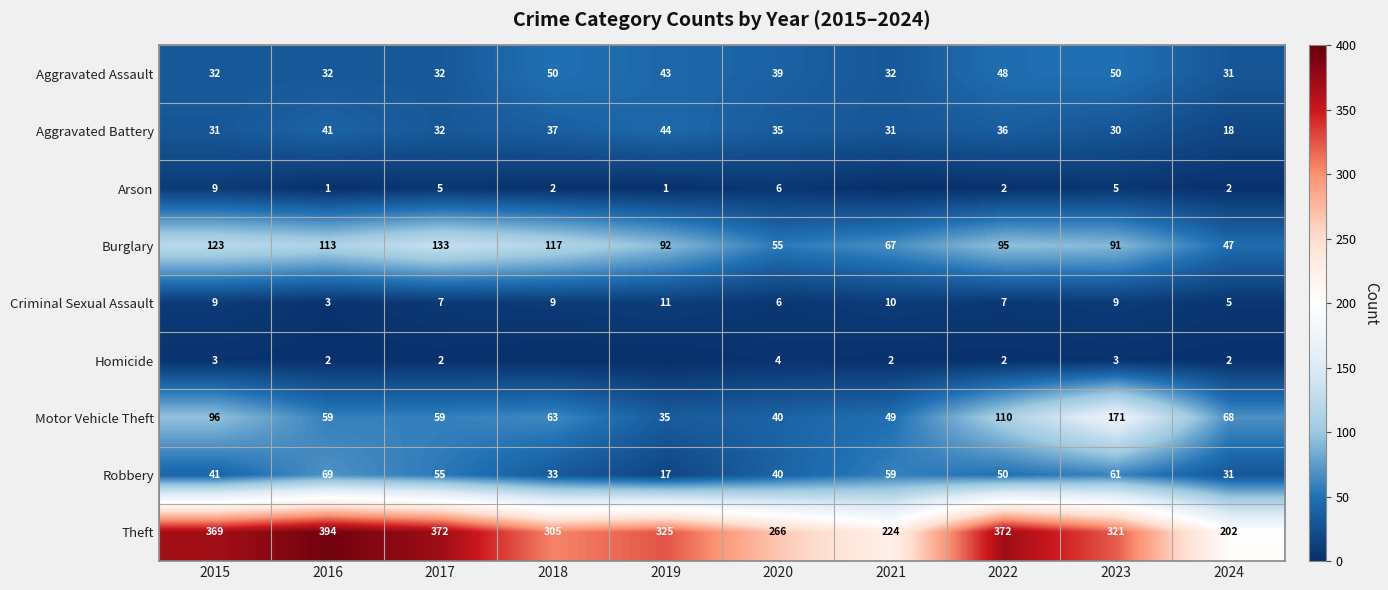

What is the difference between the highest and lowest values at 2017?

370